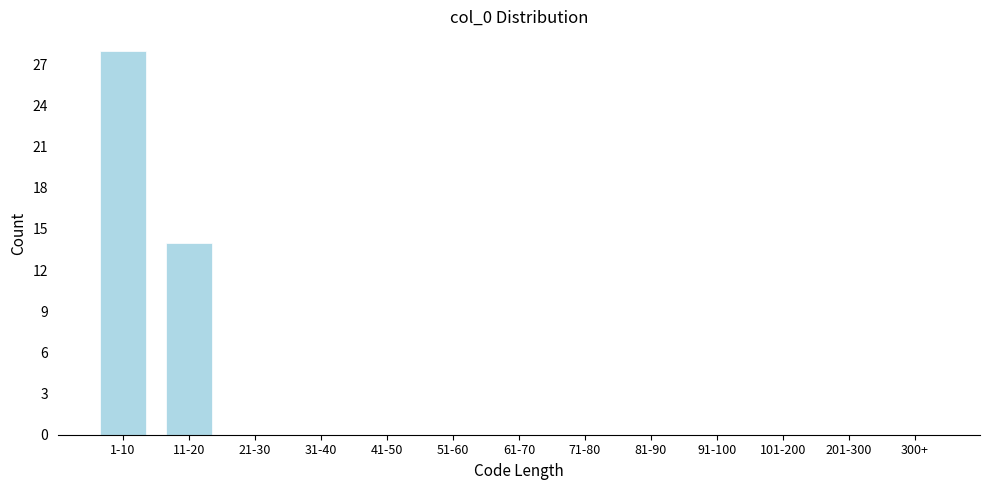

Reading left to right, list all the values displayed in this chart.

1-10=28	11-20=14	21-30=0	31-40=0	41-50=0	51-60=0	61-70=0	71-80=0	81-90=0	91-100=0	101-200=0	201-300=0	300+=0